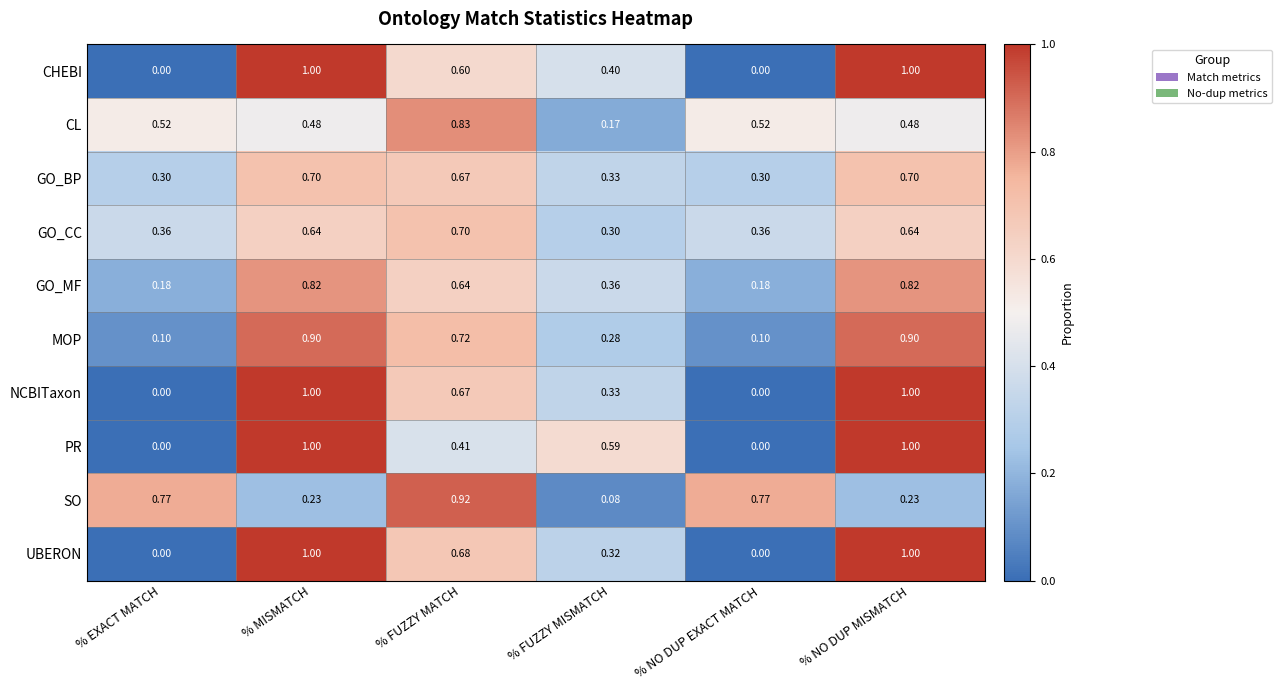

At which label does SO reach its peak?

% FUZZY MATCH